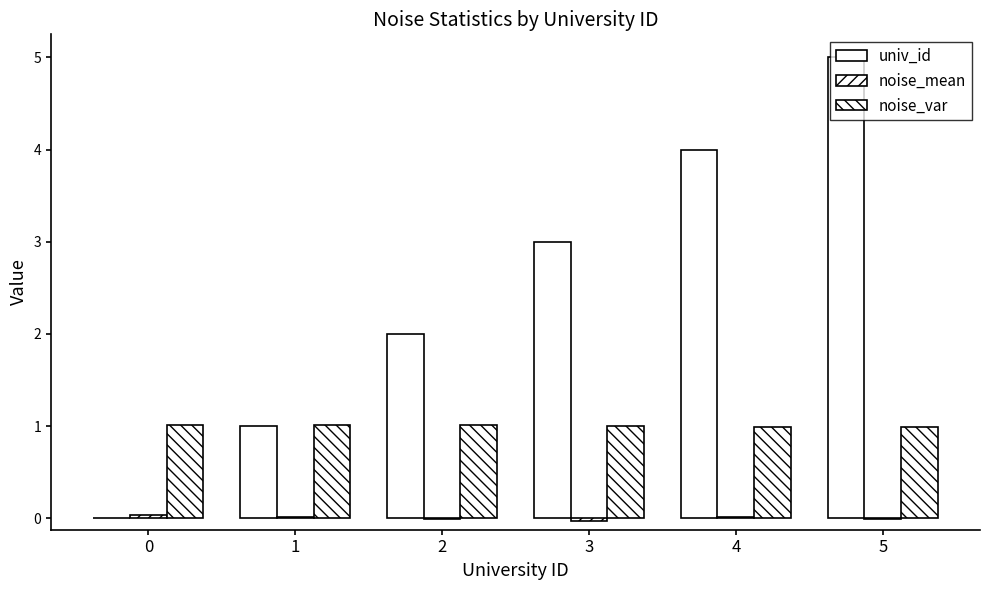

Count the number of data series in this chart.

3